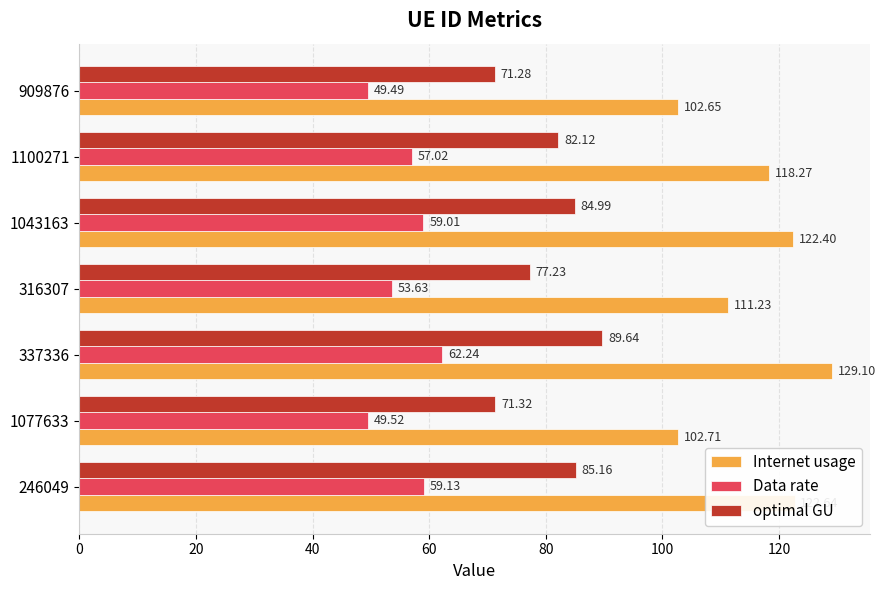

Rank the series by their average value, from lowest to highest.

Data rate, optimal GU, Internet usage